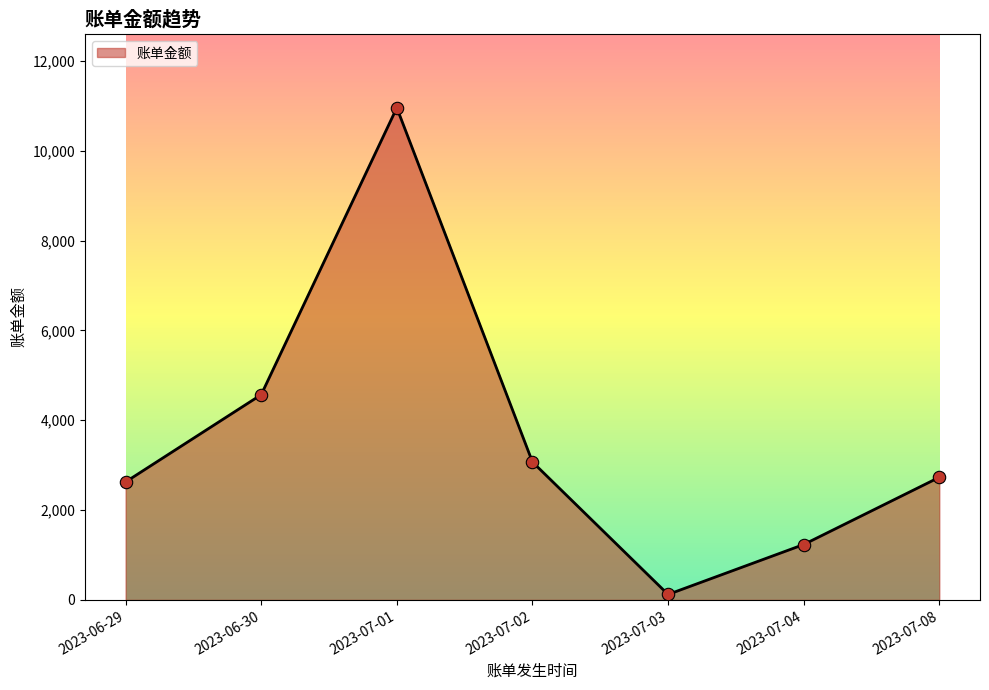

What is the ratio of the value at 2023-07-01 to the value at 2023-07-04?

8.9